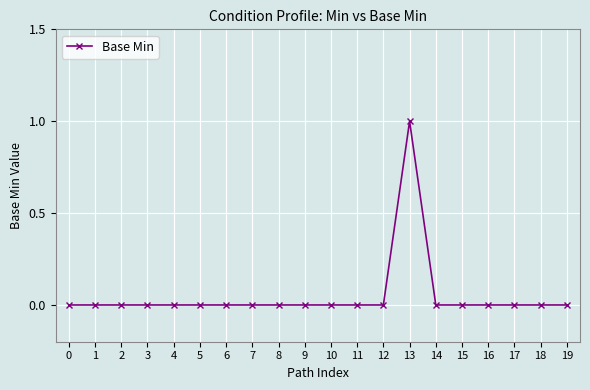

Is this an area chart (filled region under the line)?

No